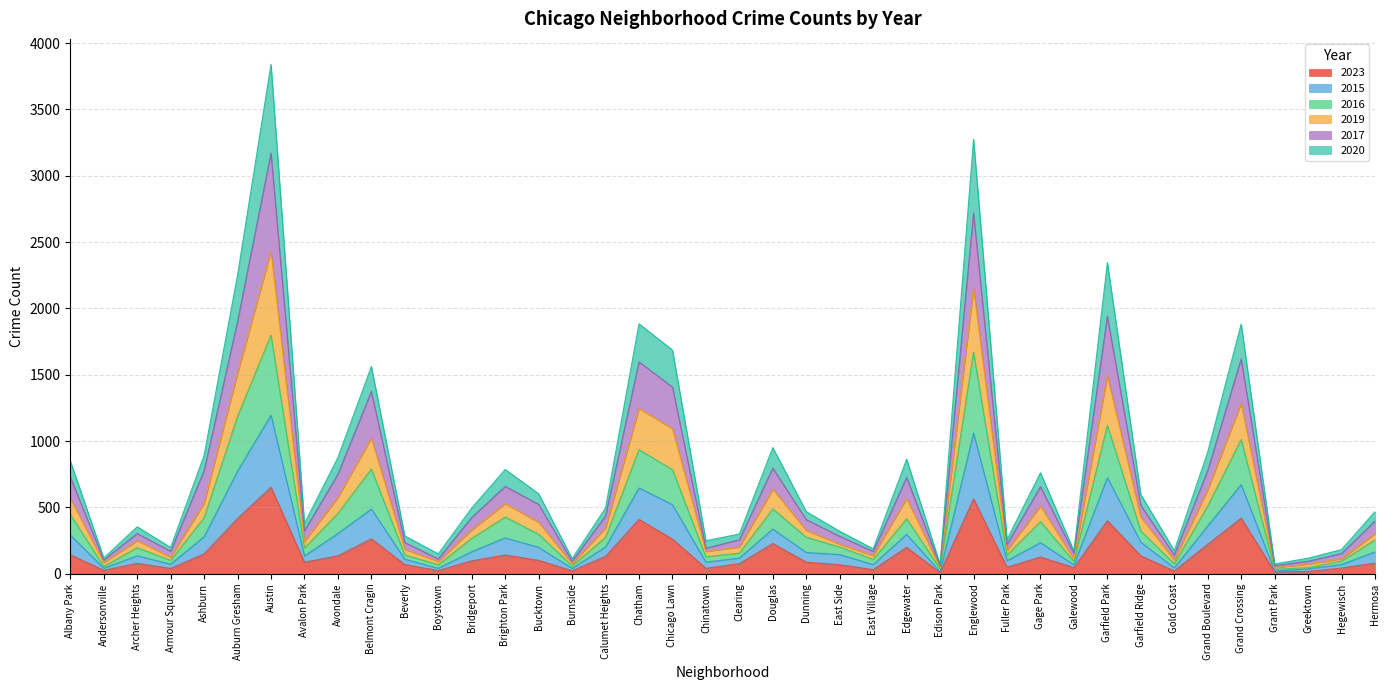

True or false: 2017 and 2020 intersect in this chart.

False